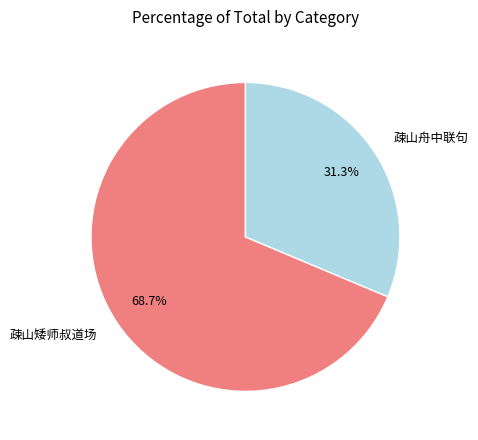

Is there a majority slice in this chart?

Yes